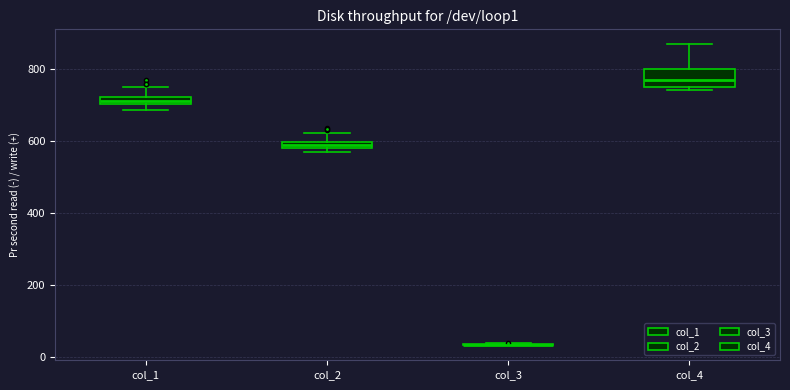

Comparing the boxes themselves (not the whiskers), which one is the tallest?

col_4